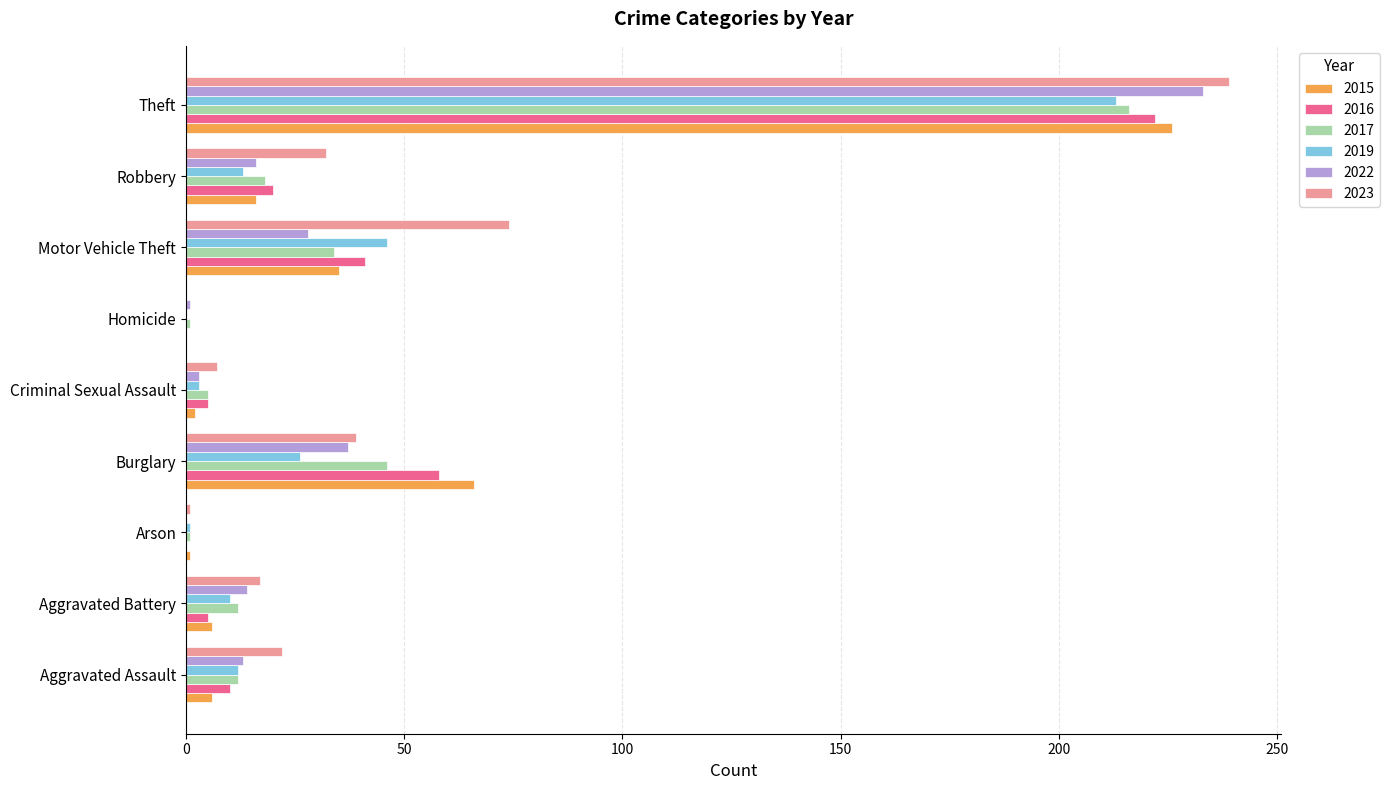

What value does the 2023 series have at Theft?

239